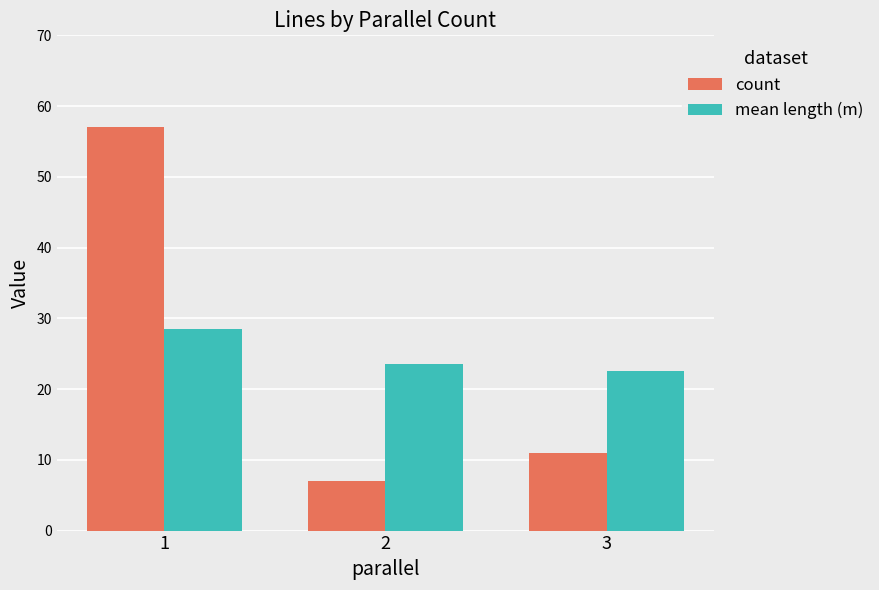

Is it true that count equals 11.0 at 3?

True